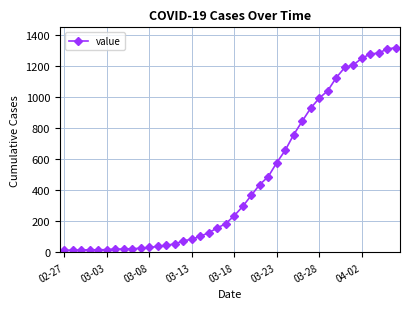

What is the difference between the second highest and second lowest values?

1298